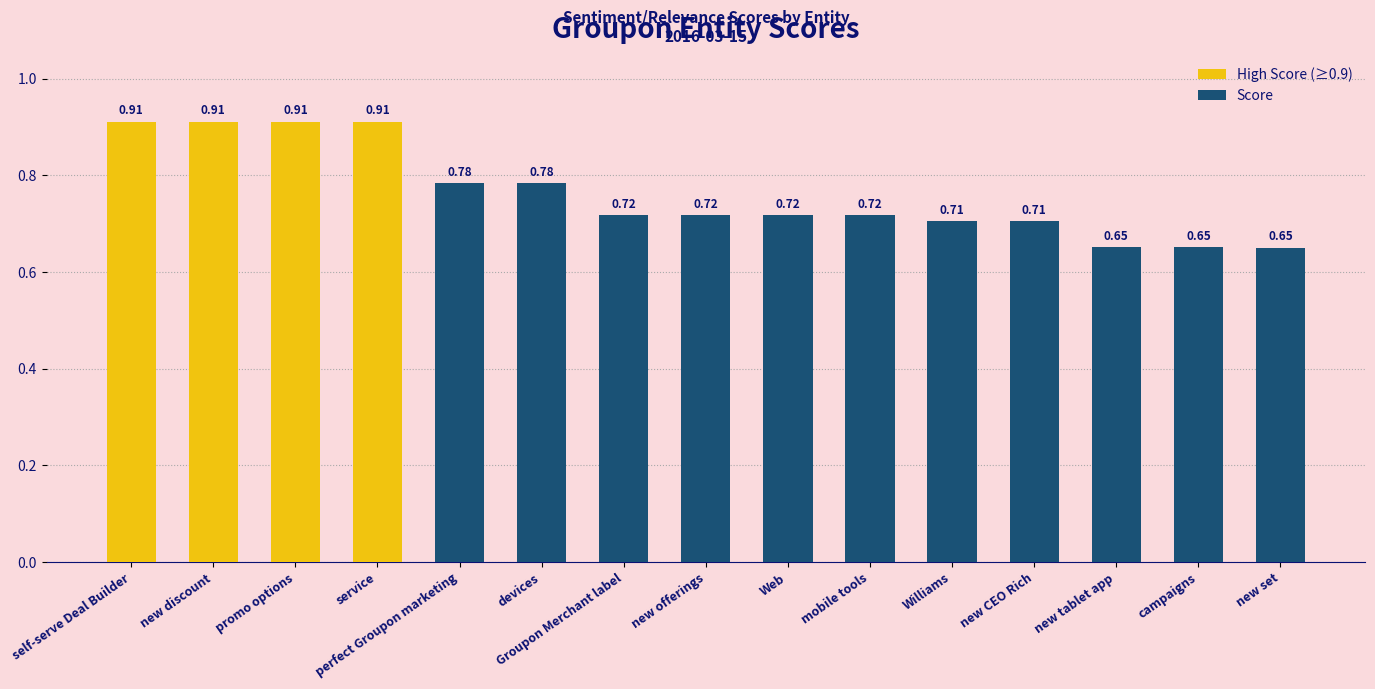

Between new offerings and new CEO Rich, which is larger?

new offerings